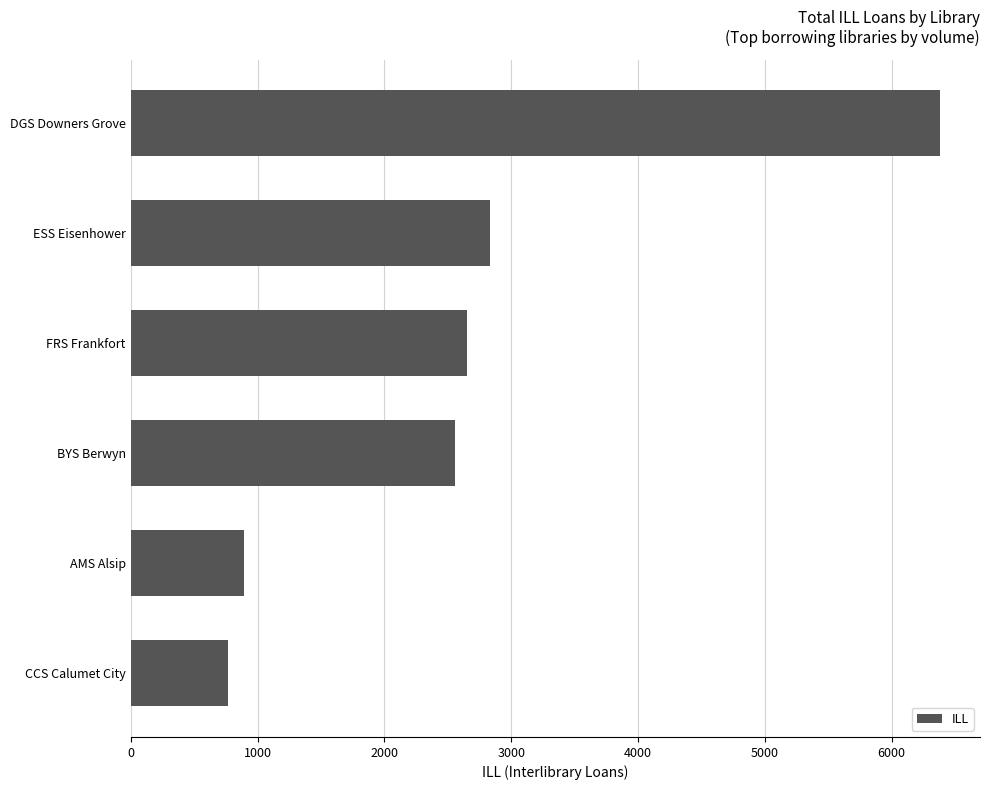

Reading bottom to top, list all the values displayed in this chart.

767	896	2560	2655	2830	6378